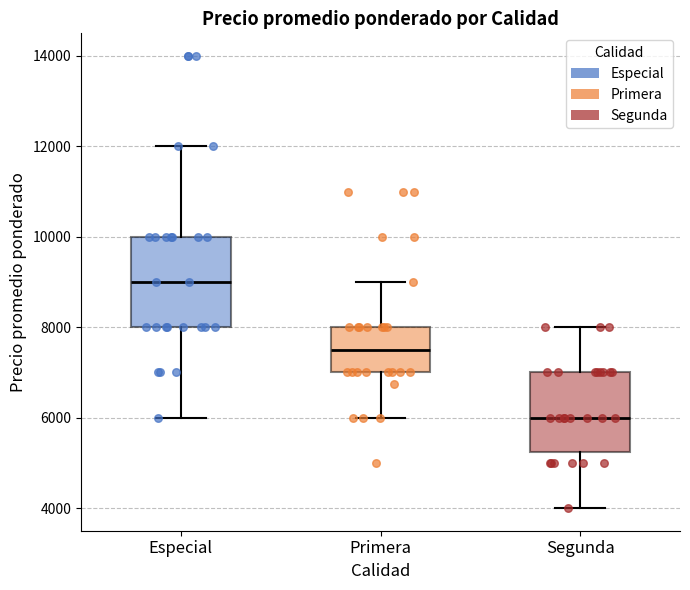

Which box has the lowest median line?

Segunda